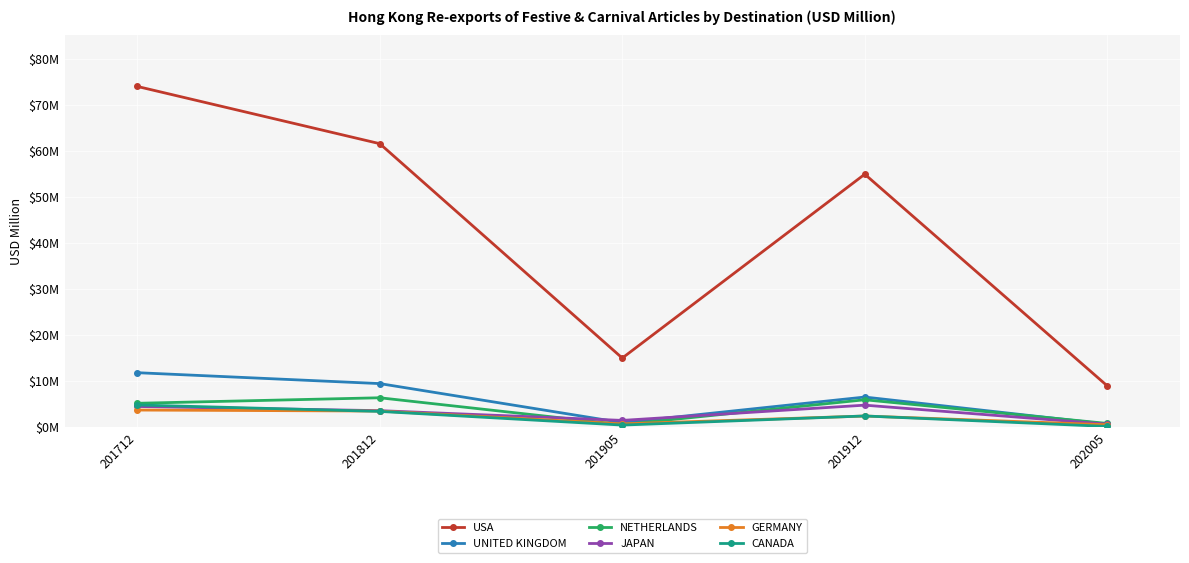

Does the chart have visible grid lines?

Yes